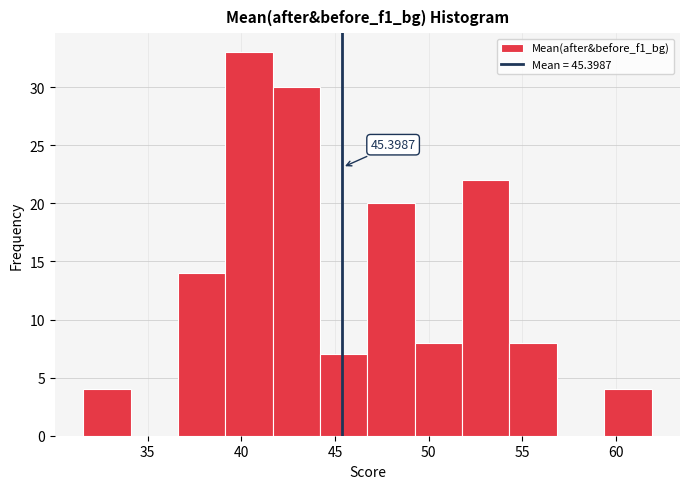

Over which range of the x-axis is the bar tallest?

39.0 to 41.5